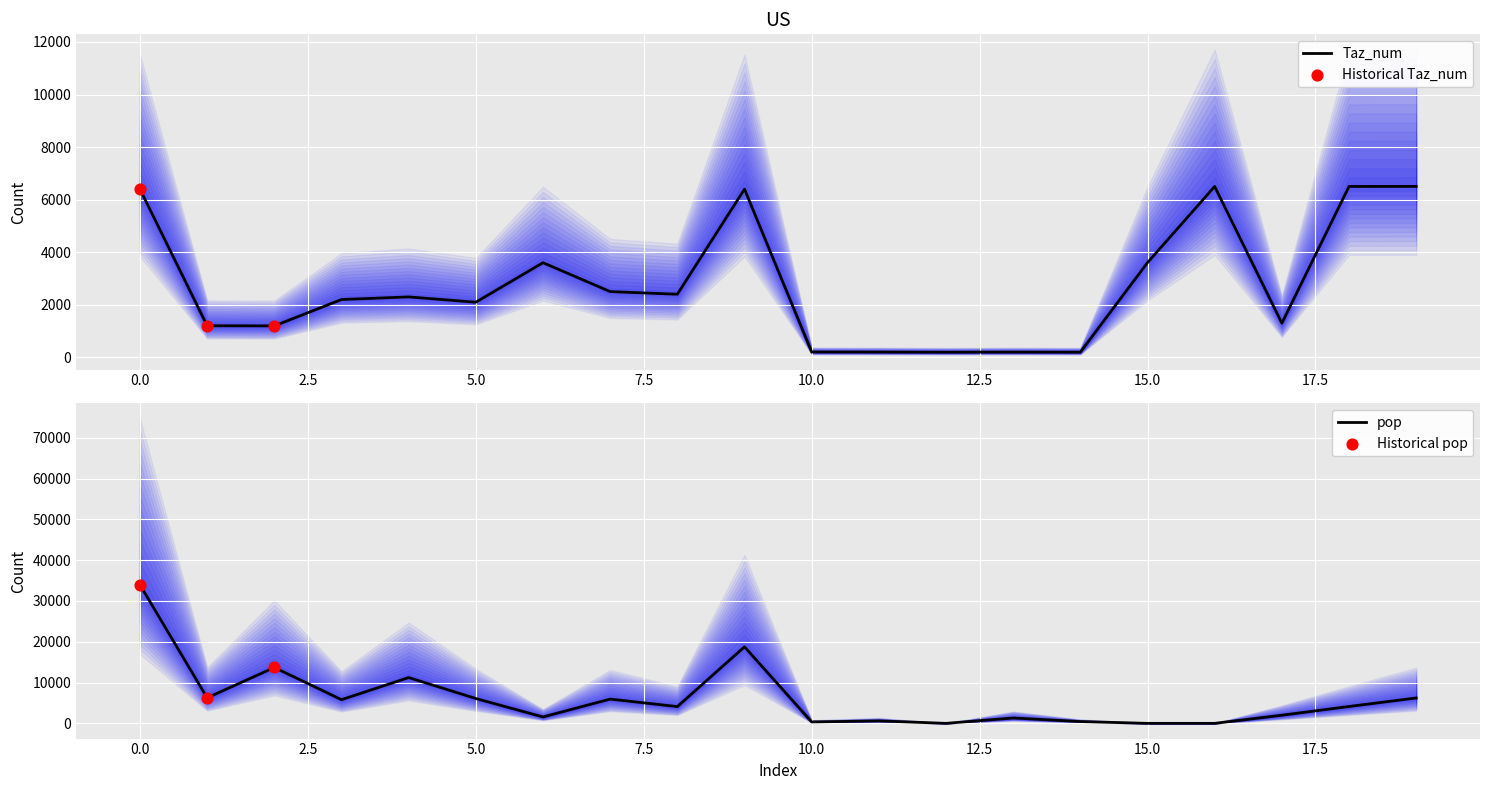

Which series has the largest Y range (max minus min)?

pop